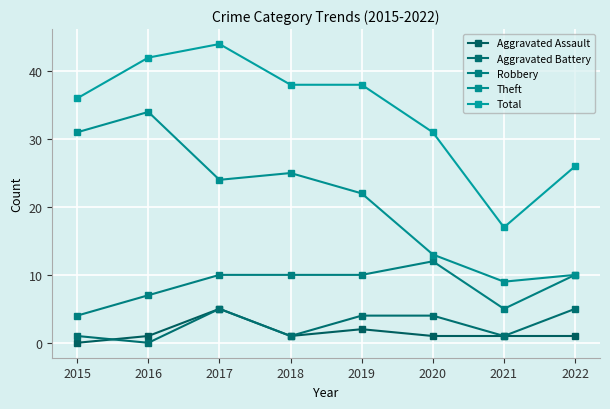

What is the difference between the second highest and minimum values in the Total series?

25